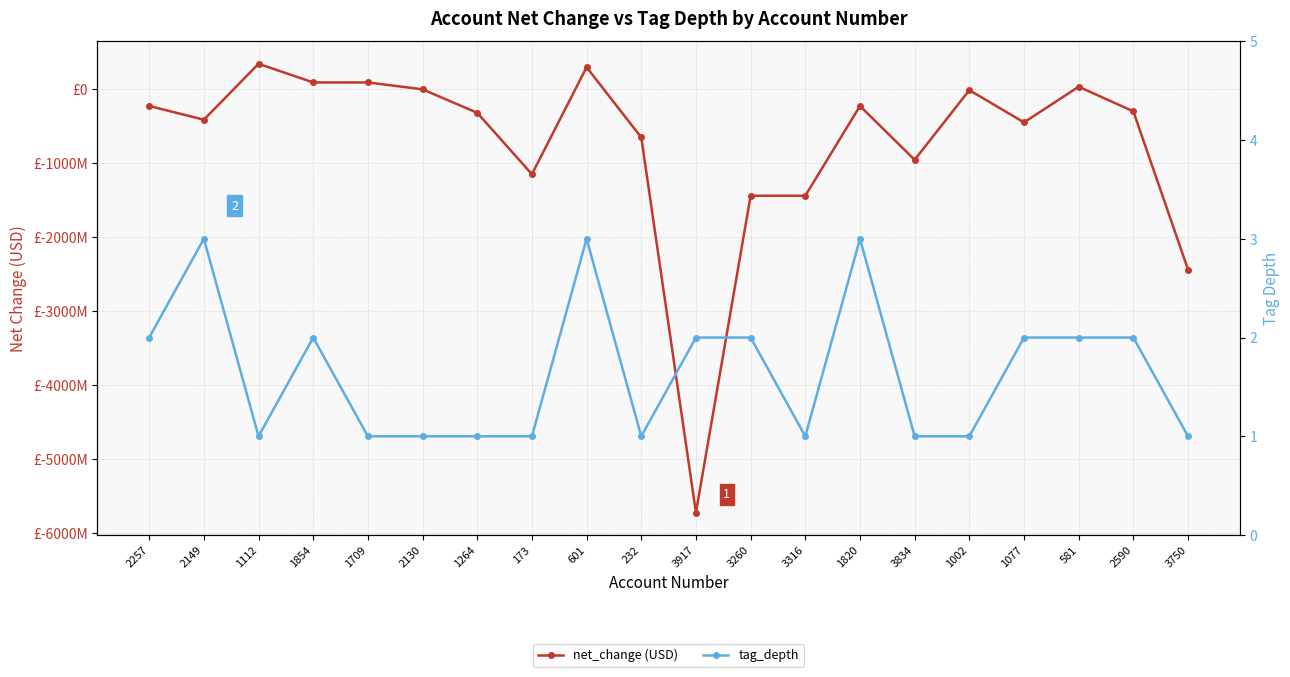

At how many categories does at least one series exceed -962313636?

20